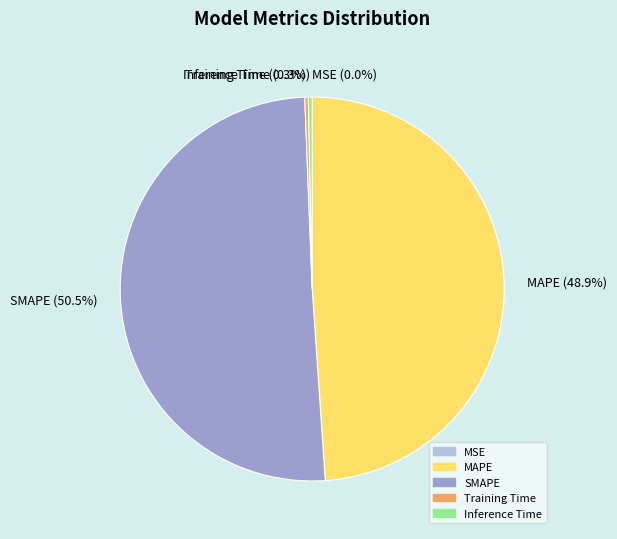

Between SMAPE and Training Time, which is larger?

SMAPE